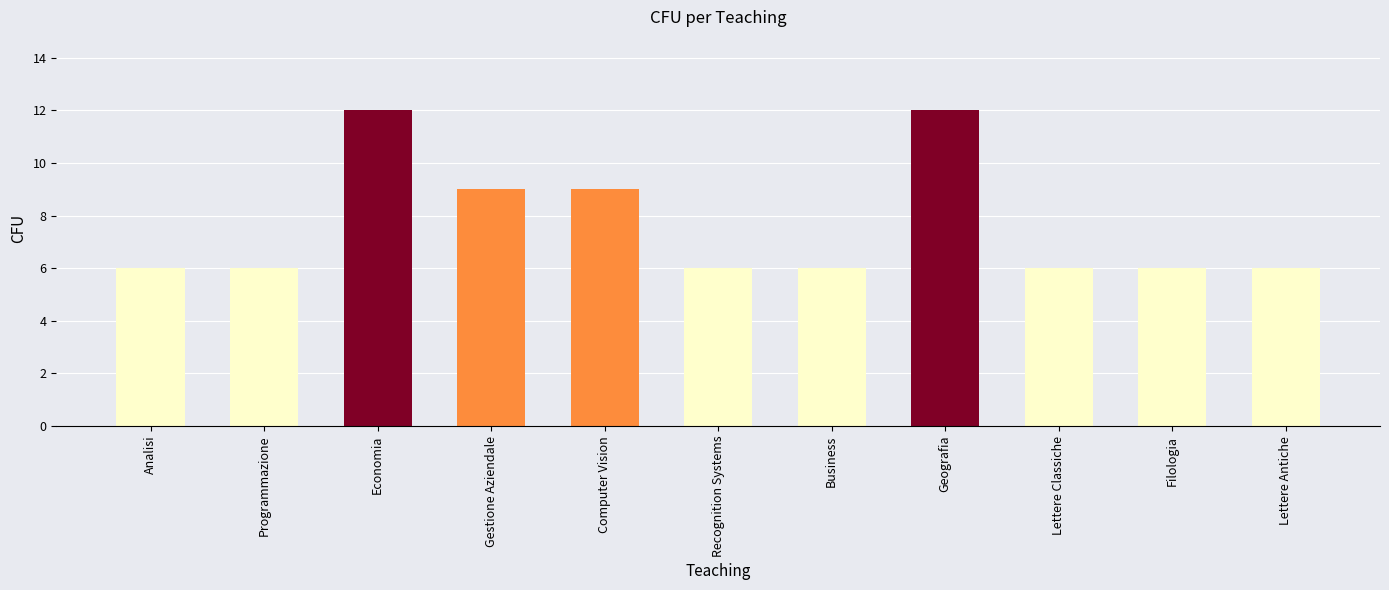

Is it true that the value at Gestione Aziendale is 9?

True